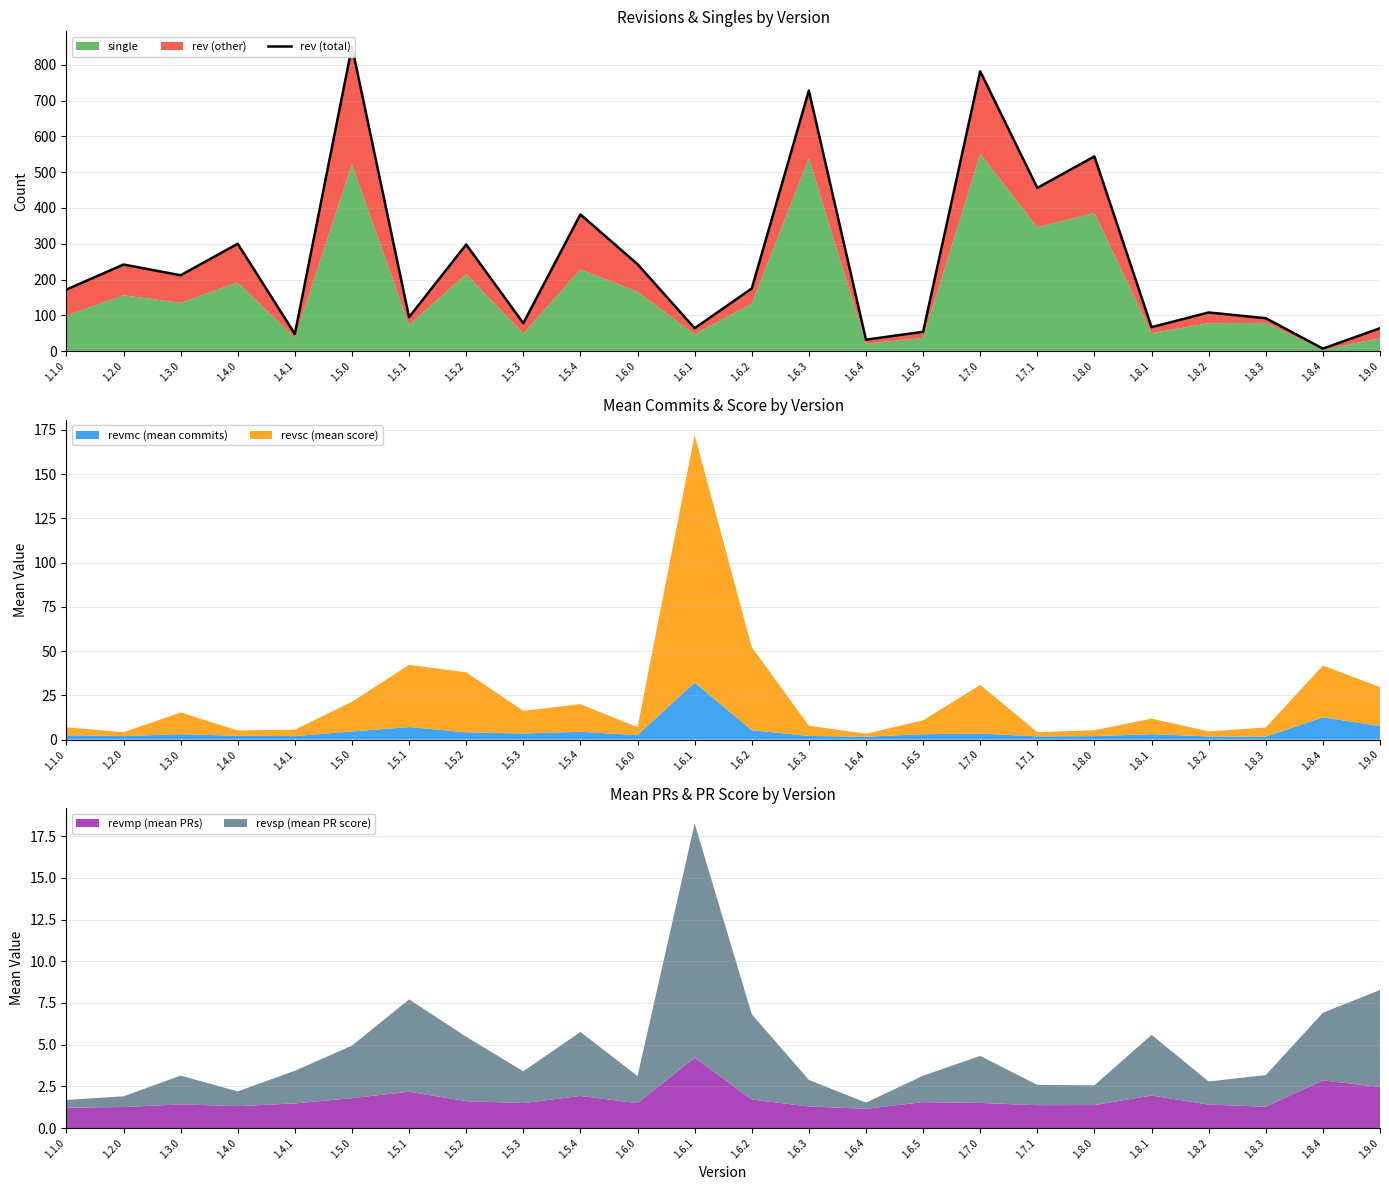

What is the change in value from 1.1.0 to 1.8.4?

-165